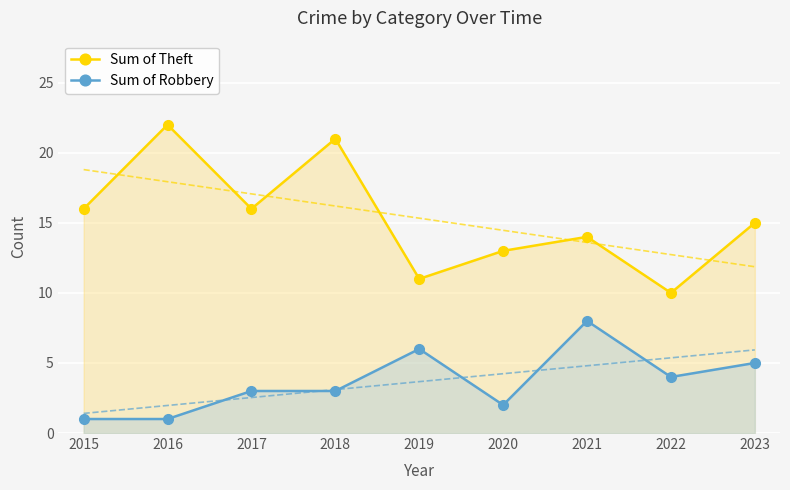

What is the lowest value of the Sum of Theft series?

10